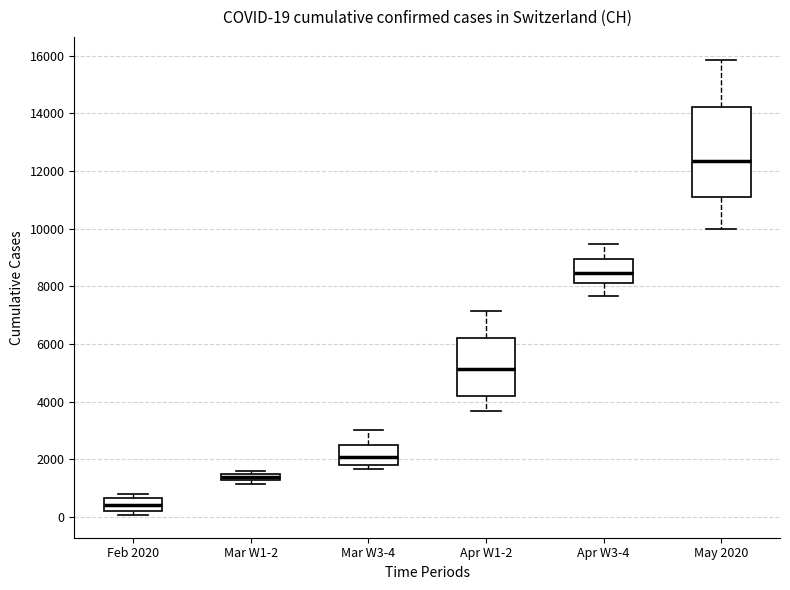

Which box is the tallest, from its lower edge to its upper edge?

May 2020